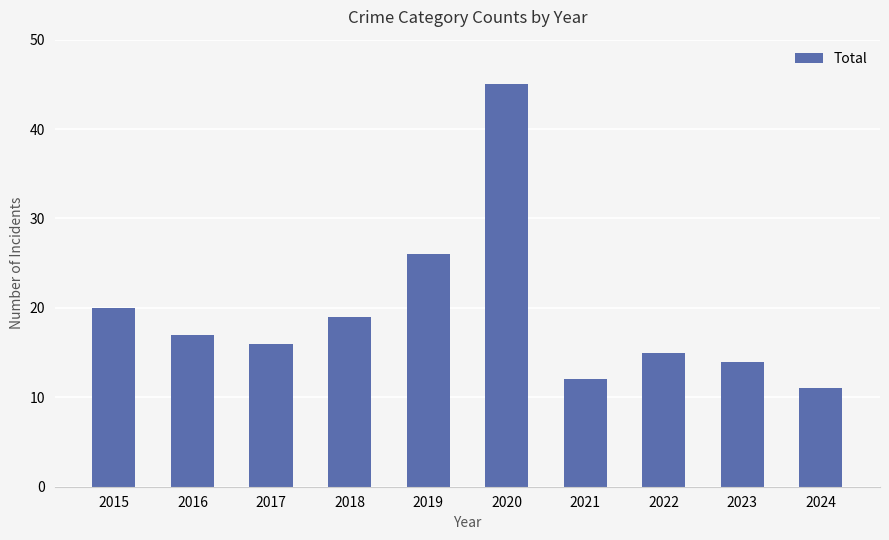

Rank the categories by value from highest to lowest.

2020, 2019, 2015, 2018, 2016, 2017, 2022, 2023, 2021, 2024